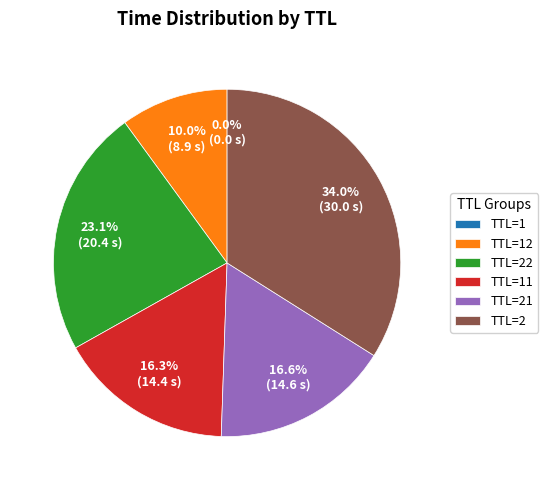

True or false: TTL=2 accounts for 34% of the total.

True